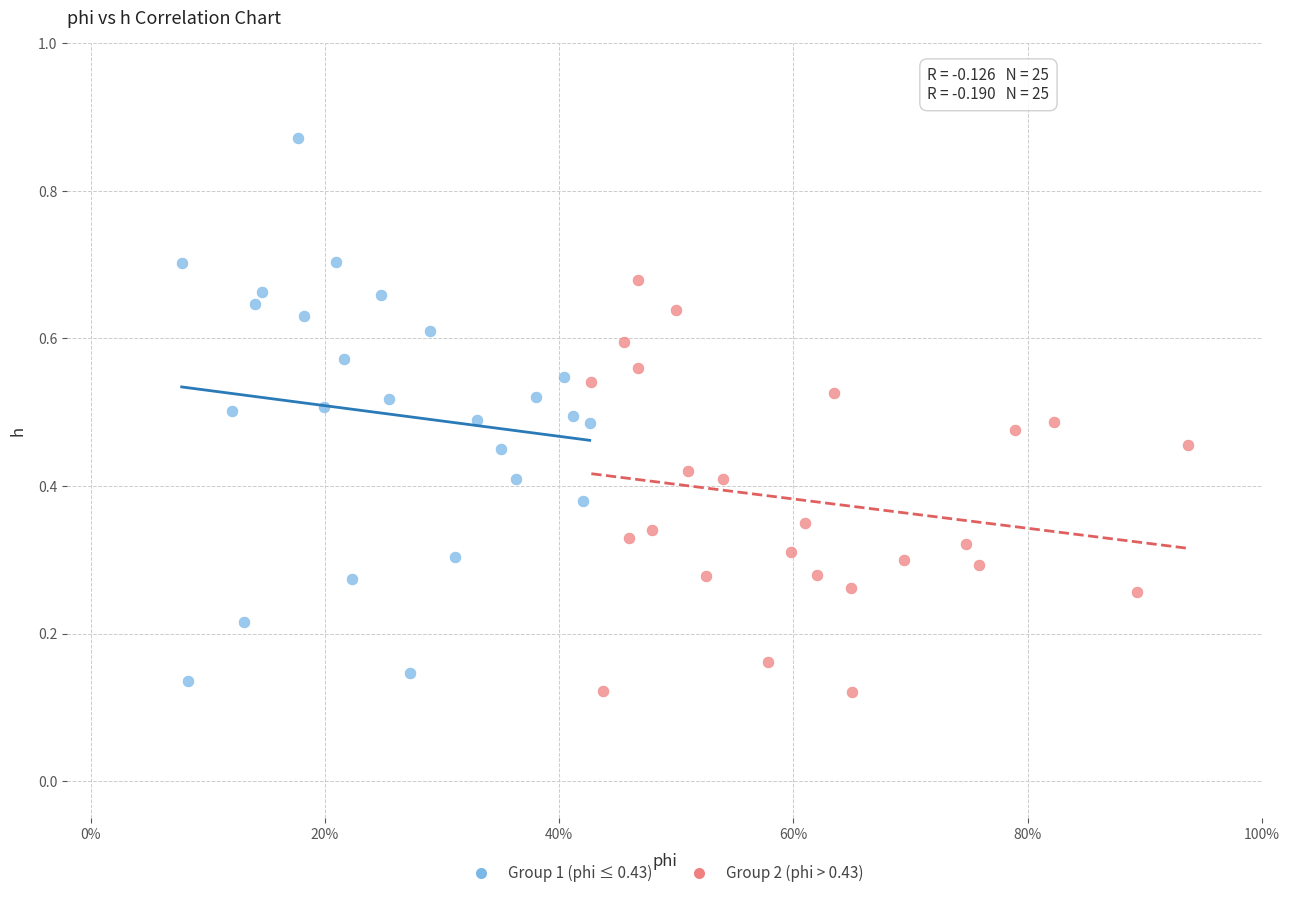

Which series has the largest Y range (max minus min)?

Group 1 (phi ≤ 0.43)